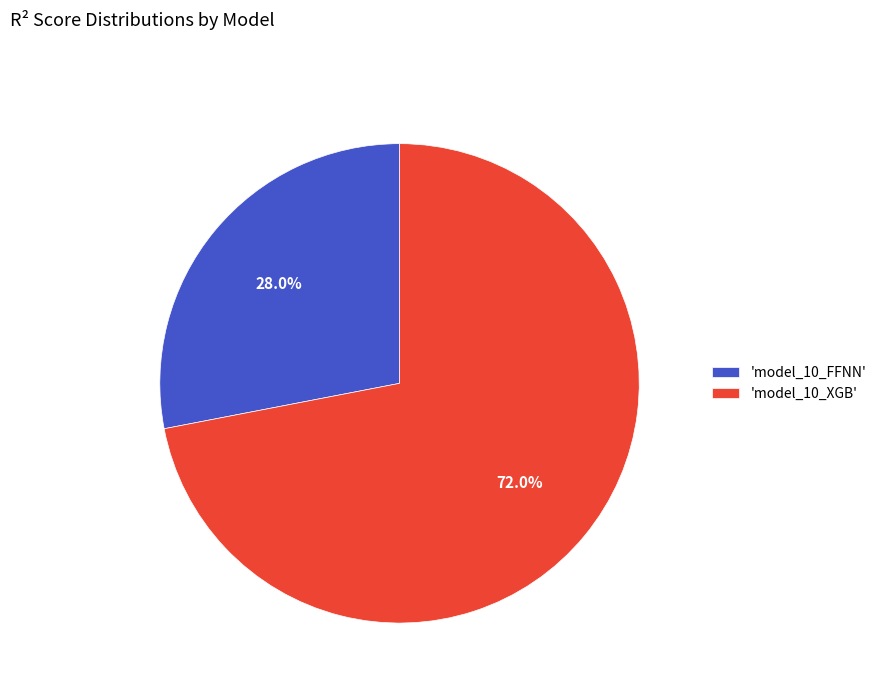

Rank the categories by value from lowest to highest.

'model_10_FFNN', 'model_10_XGB'